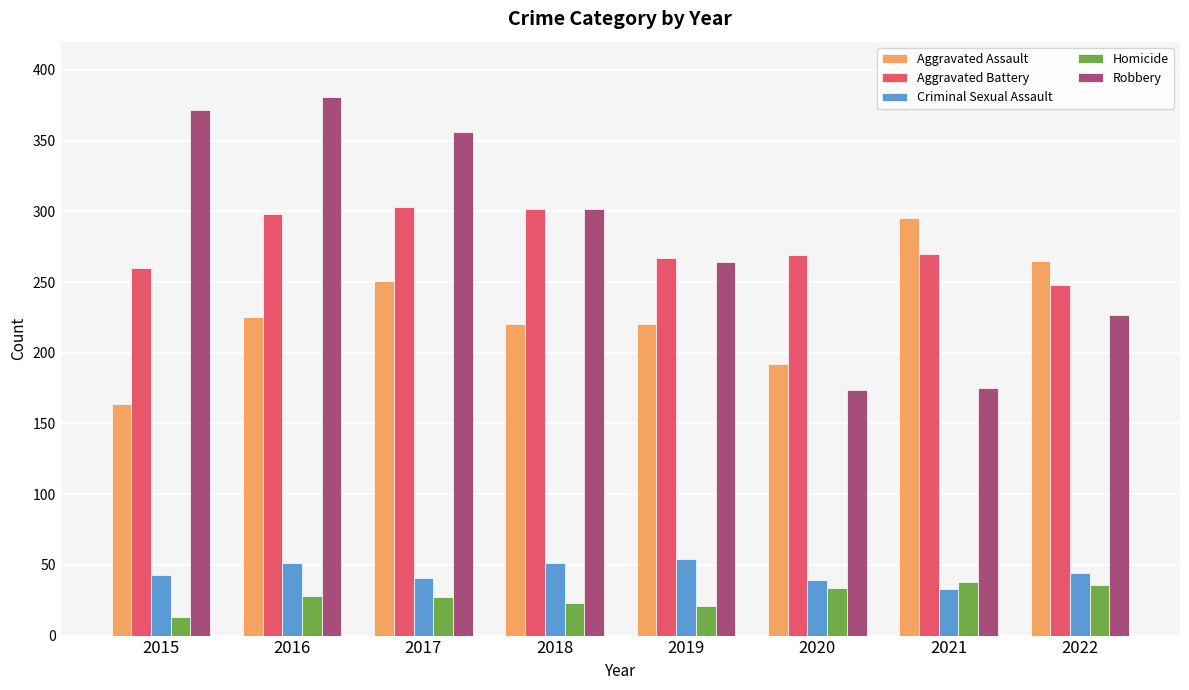

How many categories are shown in the chart?

8